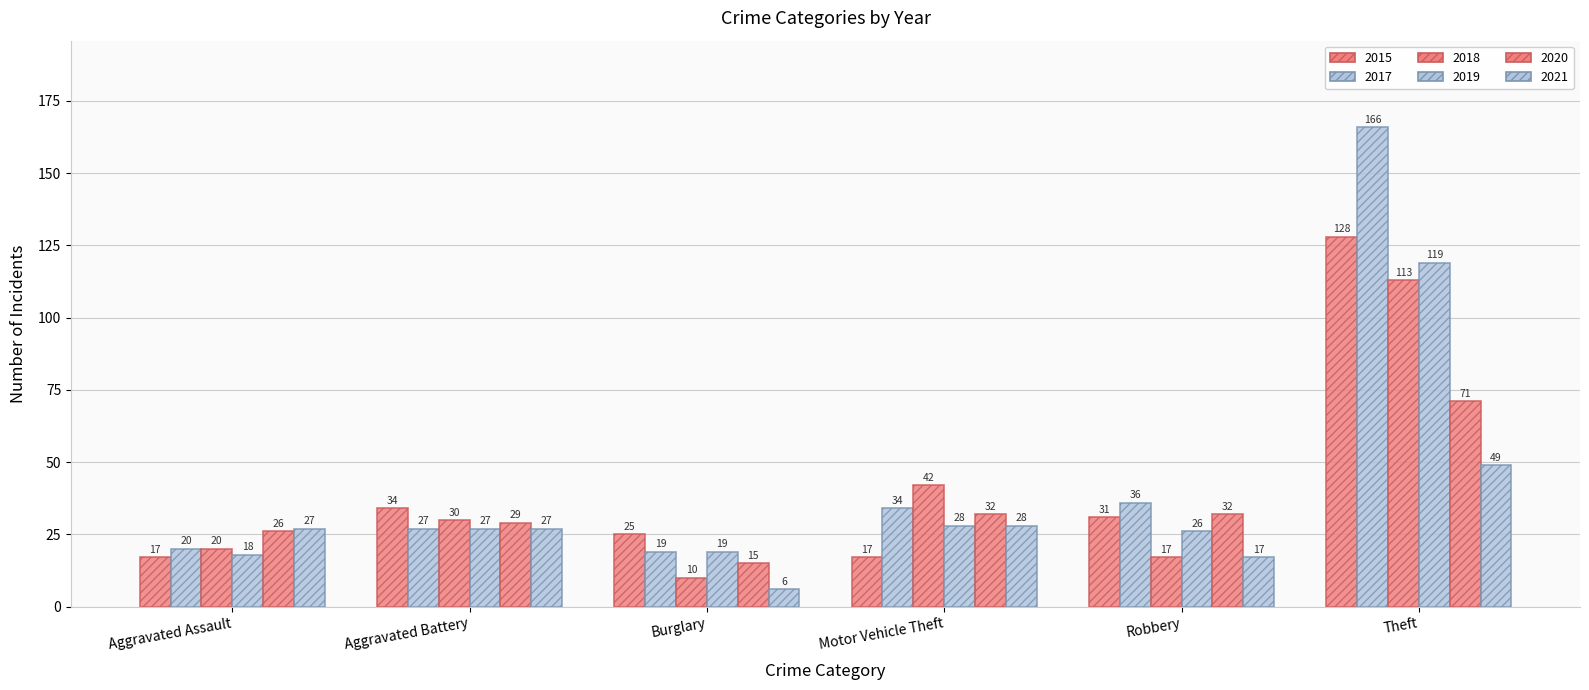

True or false: 2020 has a value of 52 at Motor Vehicle Theft.

False